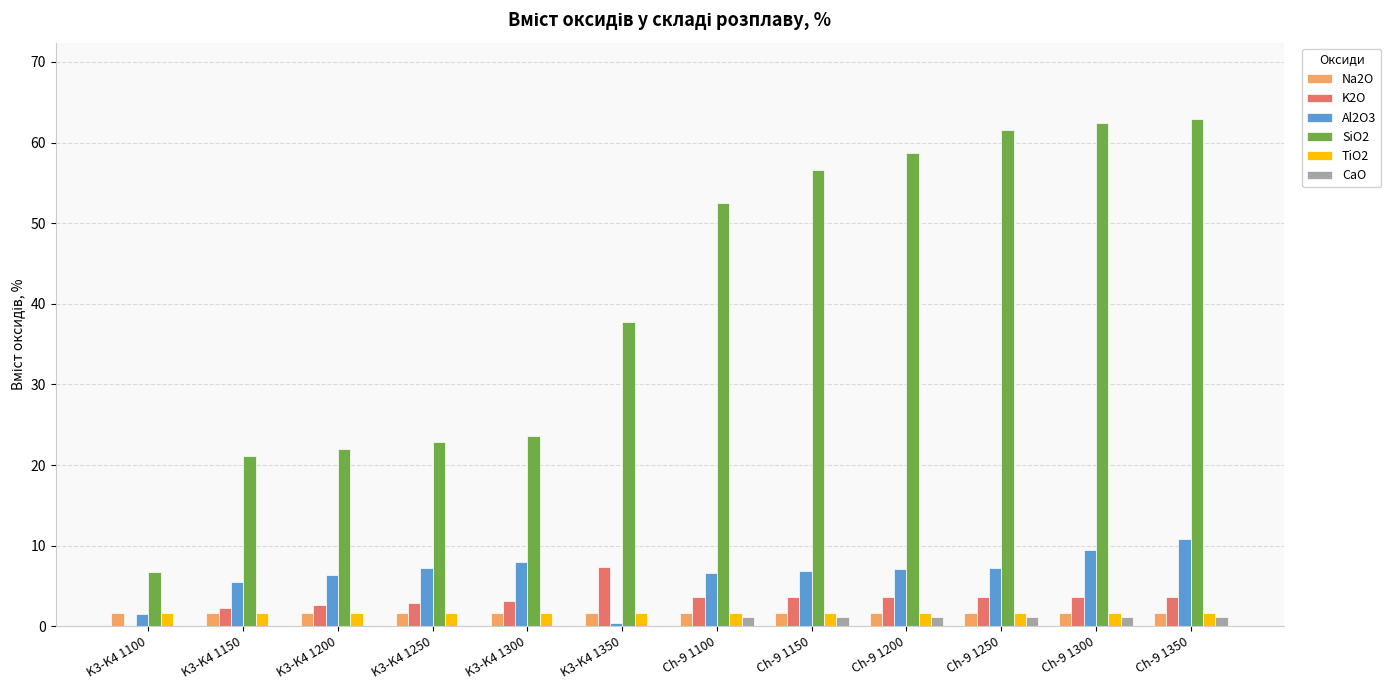

What is the sum of all Al2O3 values?

77.1